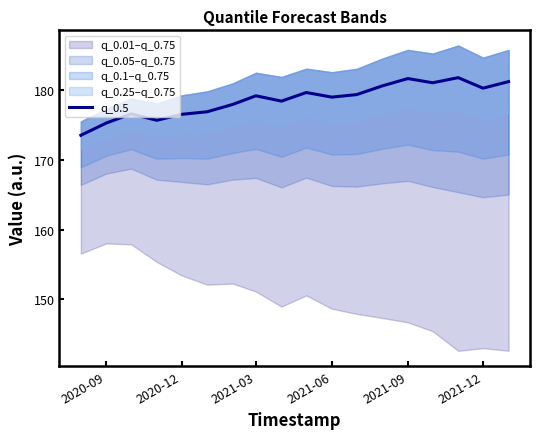

True or false: q_0.5 has a value of 175.2 at 2020-09.

True